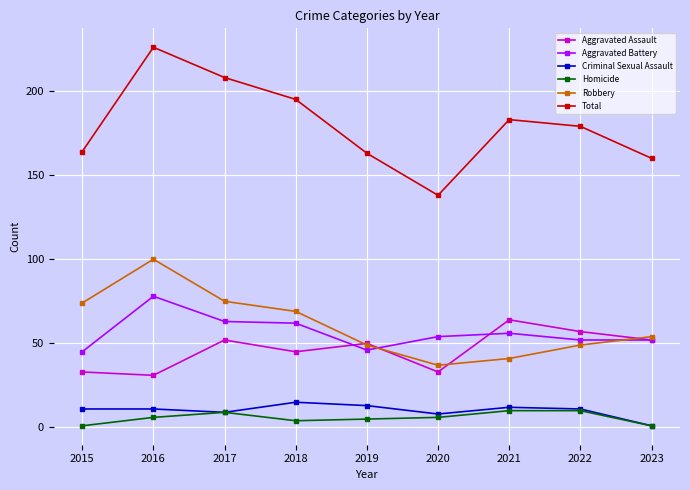

True or false: Total and Homicide cross at least once.

False